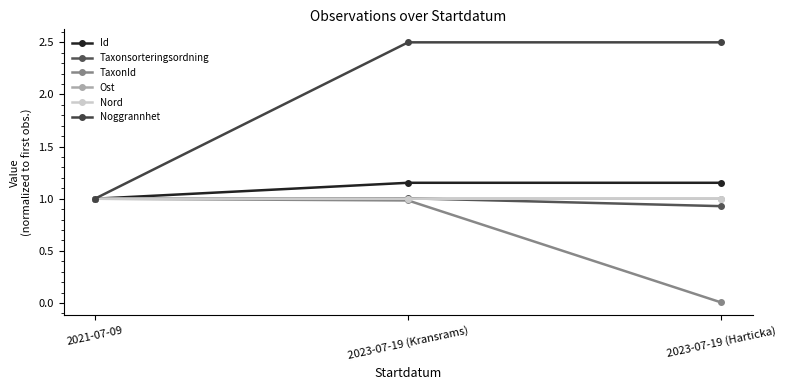

What is the sum of all Nord values?

3.0